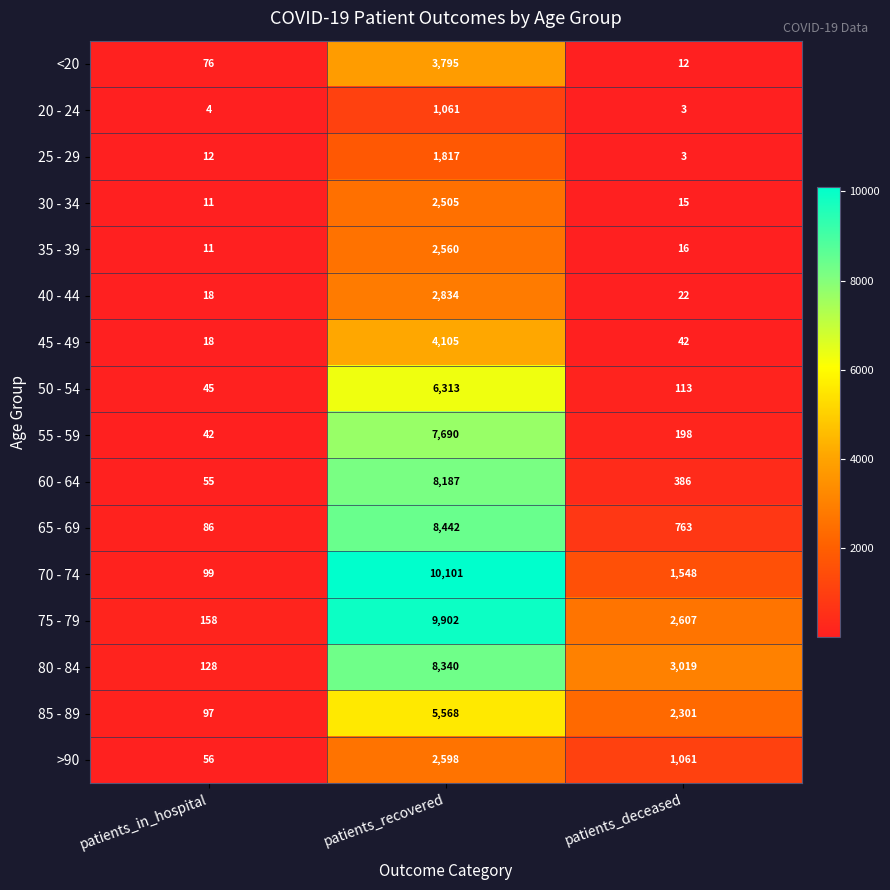

Is it true that 85 - 89 equals 2301 at patients_deceased?

True